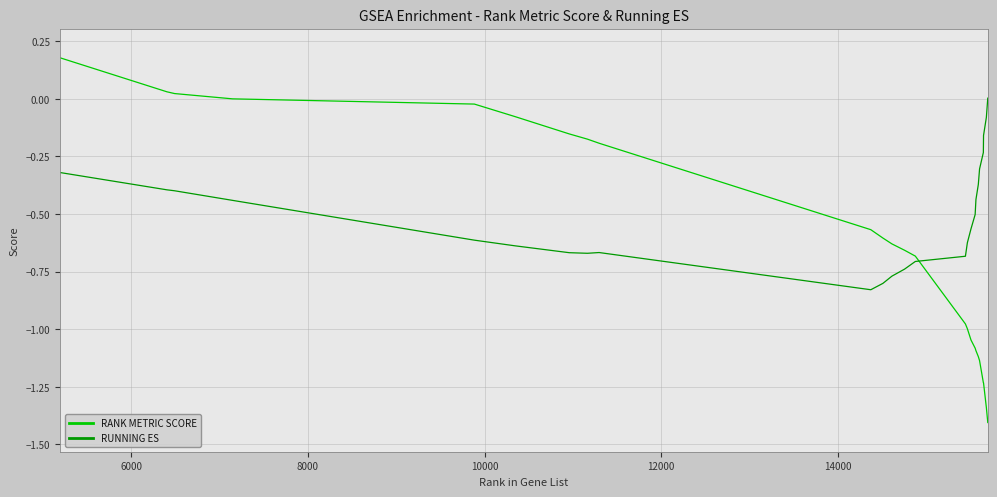

What is the difference between the maximum and minimum values in the RUNNING ES series?

0.8